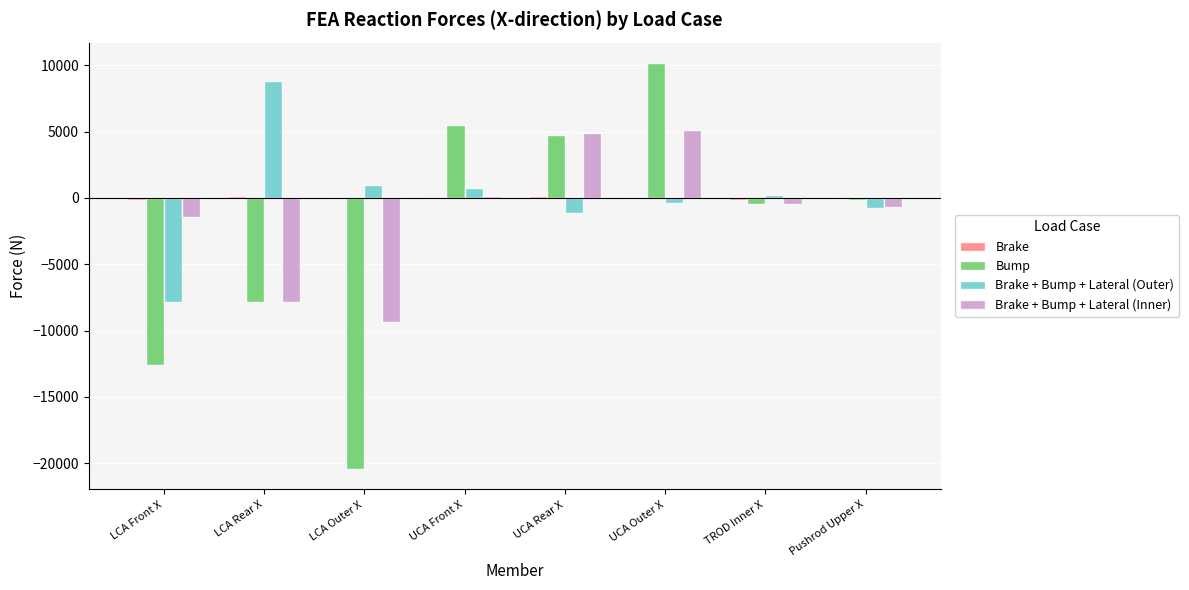

Is it true that Bump equals -12618.0 at LCA Front X?

True